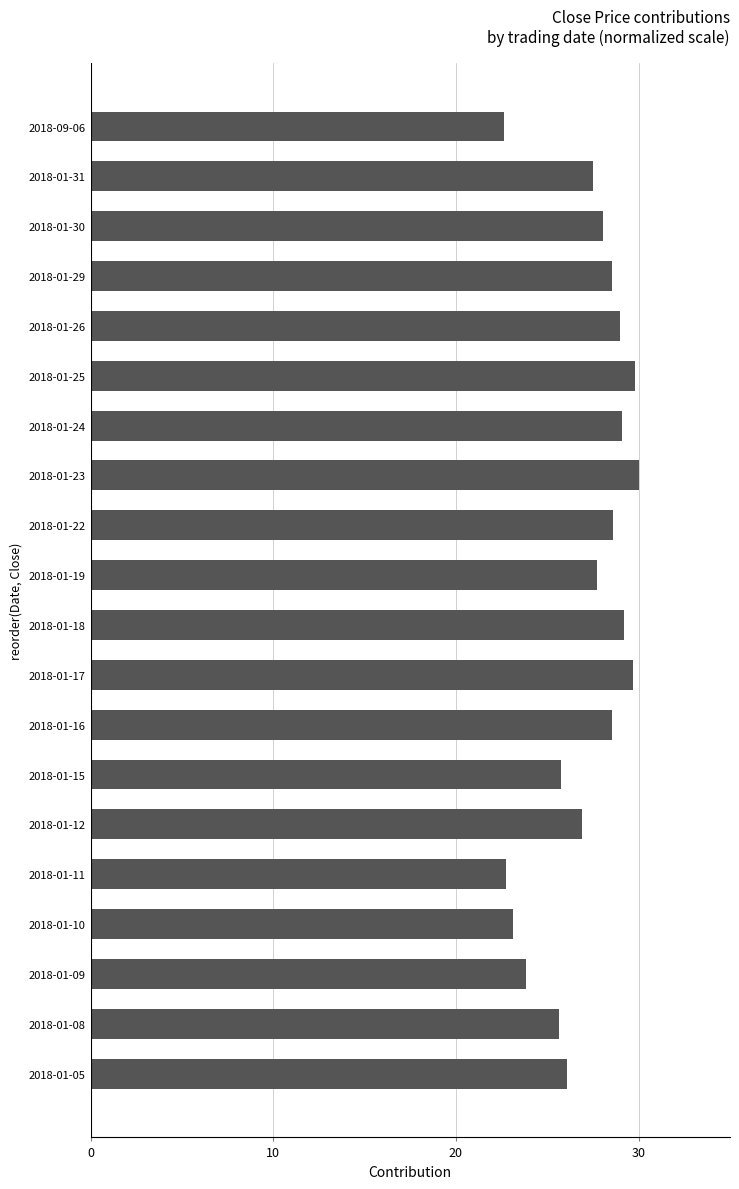

What is the value of the 7th bar from the top?

29.1